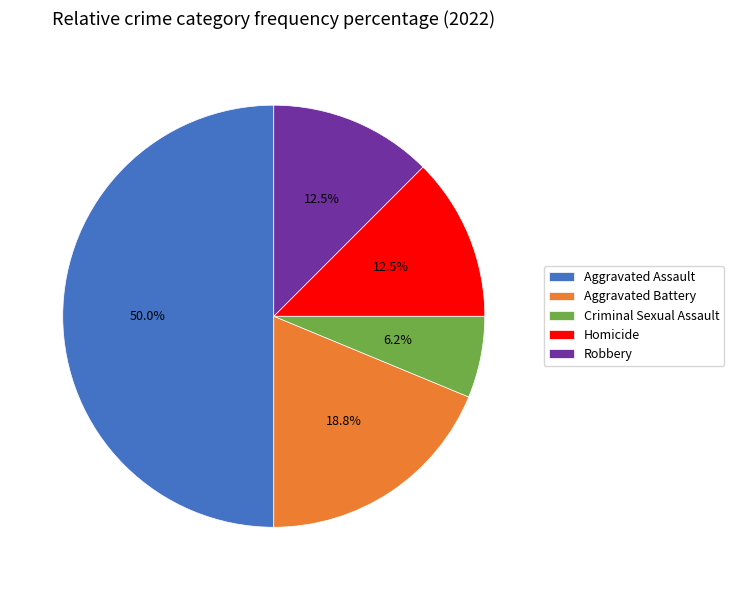

Which slice is the largest?

Aggravated Assault